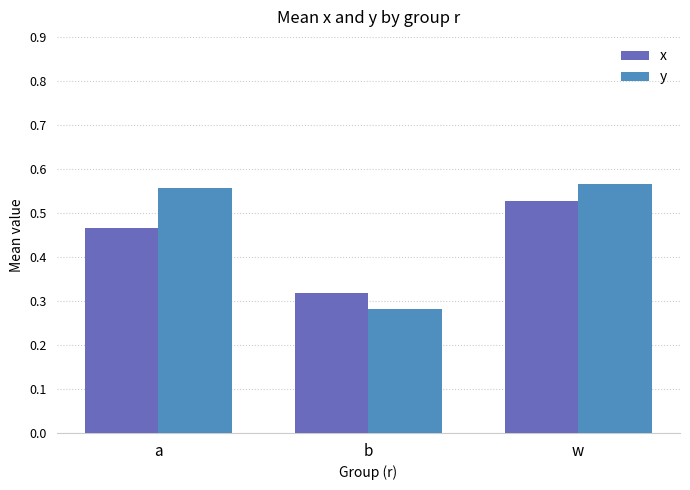

At a, list the series in order from largest to smallest.

y, x